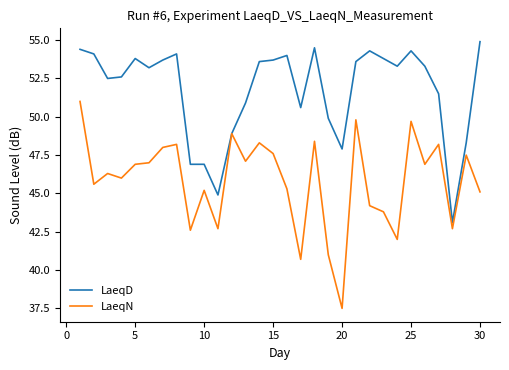

Rank the series by their average value, from highest to lowest.

LaeqD, LaeqN